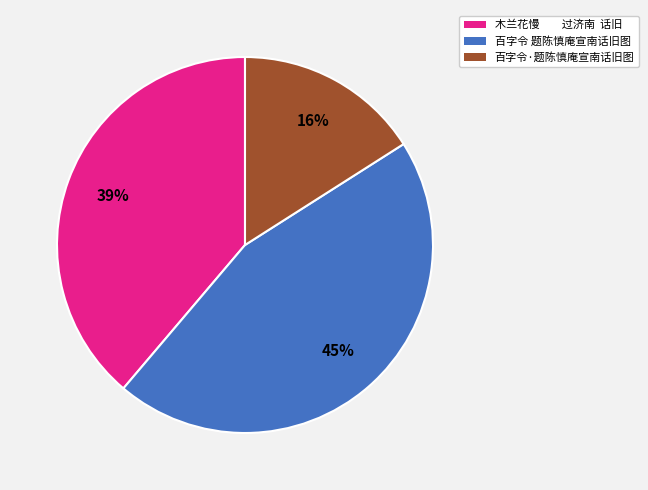

Do 百字令 题陈慎庵宣南话旧图 and 百字令·题陈慎庵宣南话旧图 together represent more than half of the pie?

Yes